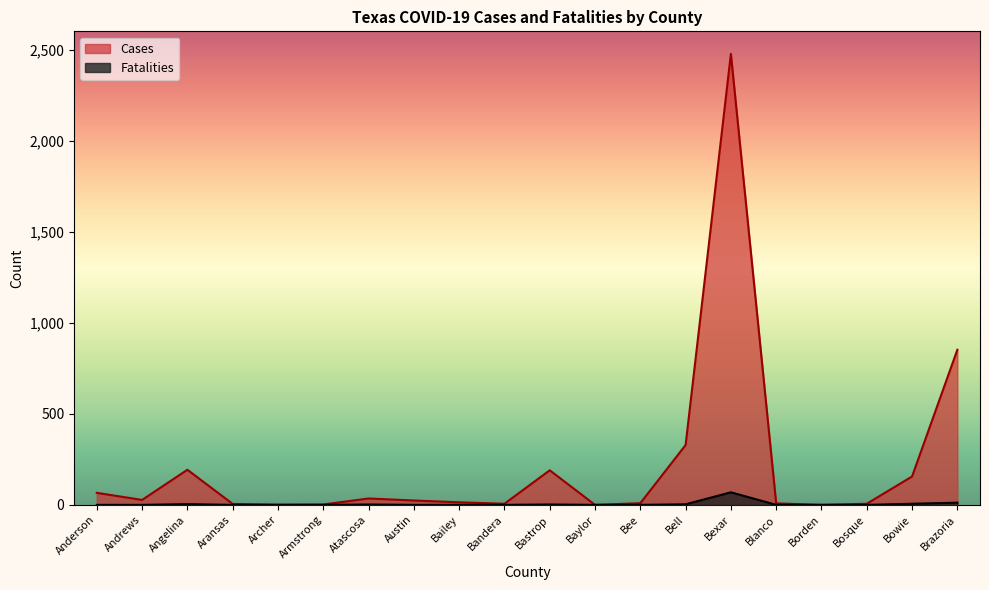

What are all the series names shown in the legend?

Cases, Fatalities